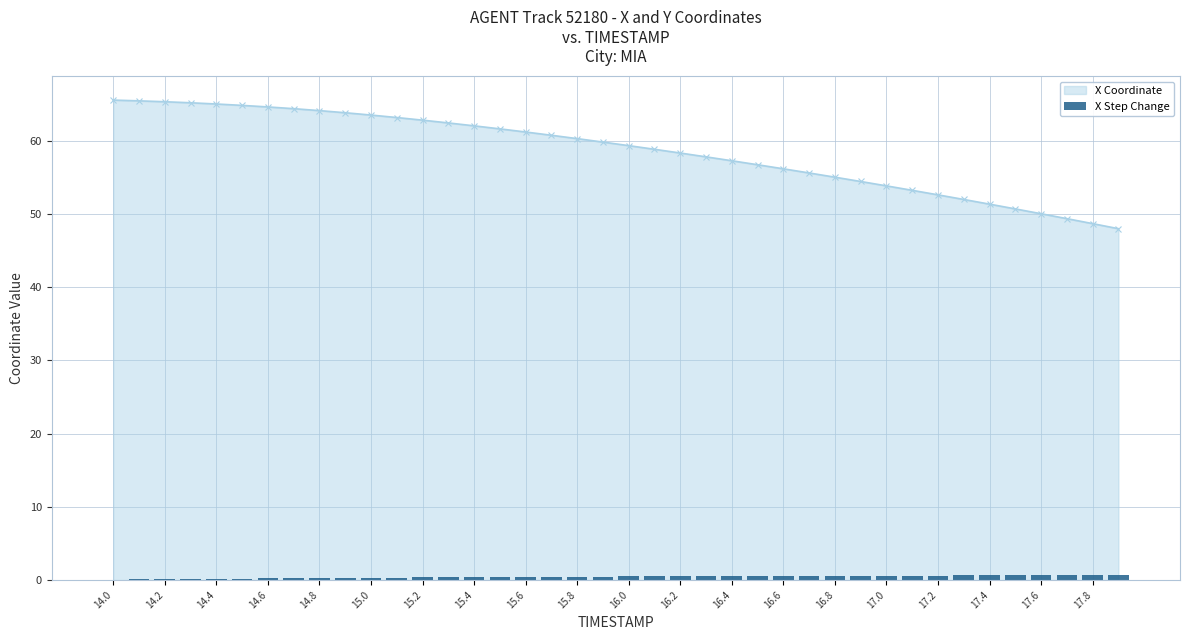

Are the bars grouped side by side (vs. stacked)?

No